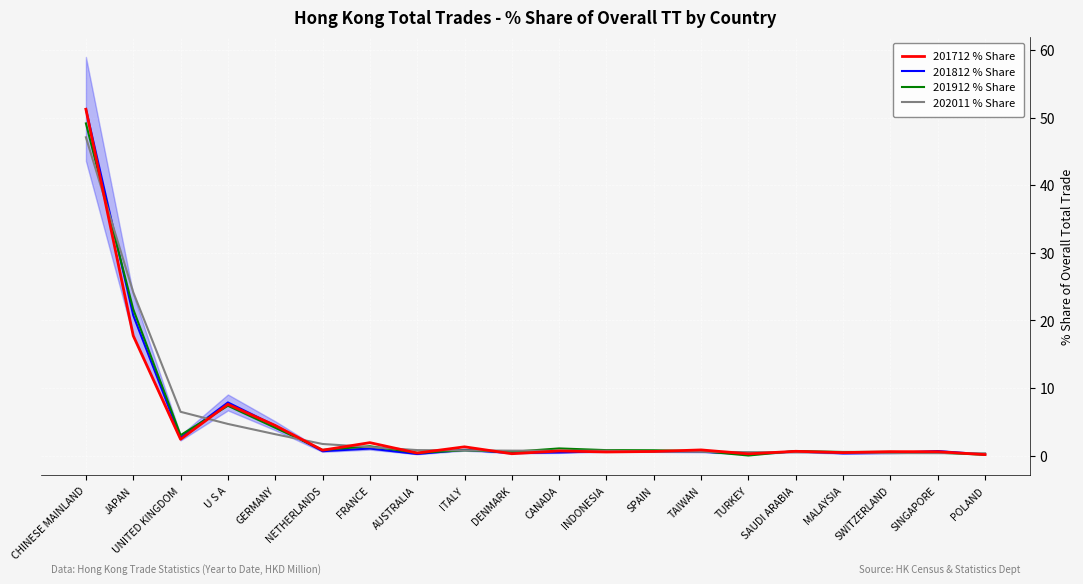

What is the sum of the 201812 % Share values at SAUDI ARABIA and GERMANY?

5.0